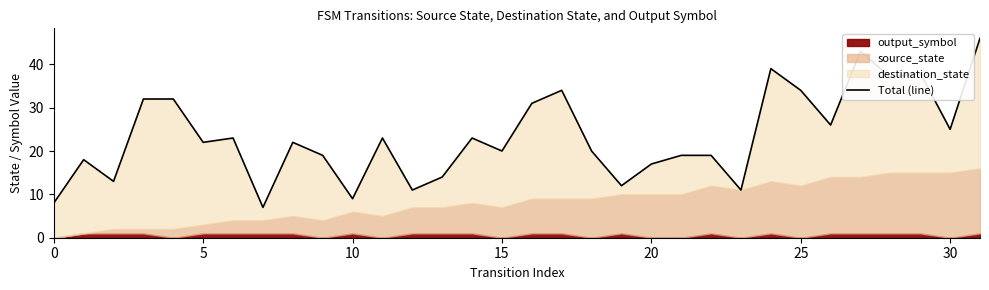

The value at 5 is 34. True or false?

False